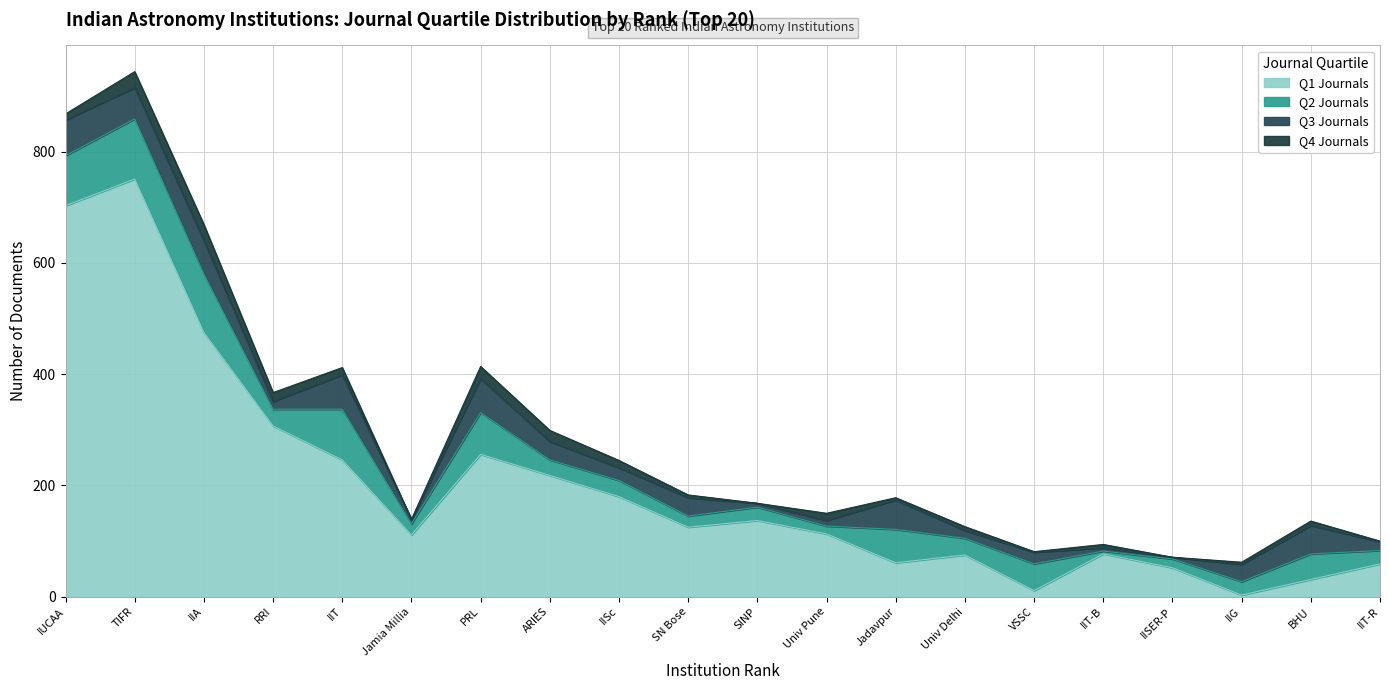

Is it true that Q1 Journals equals 475 at 3?

True